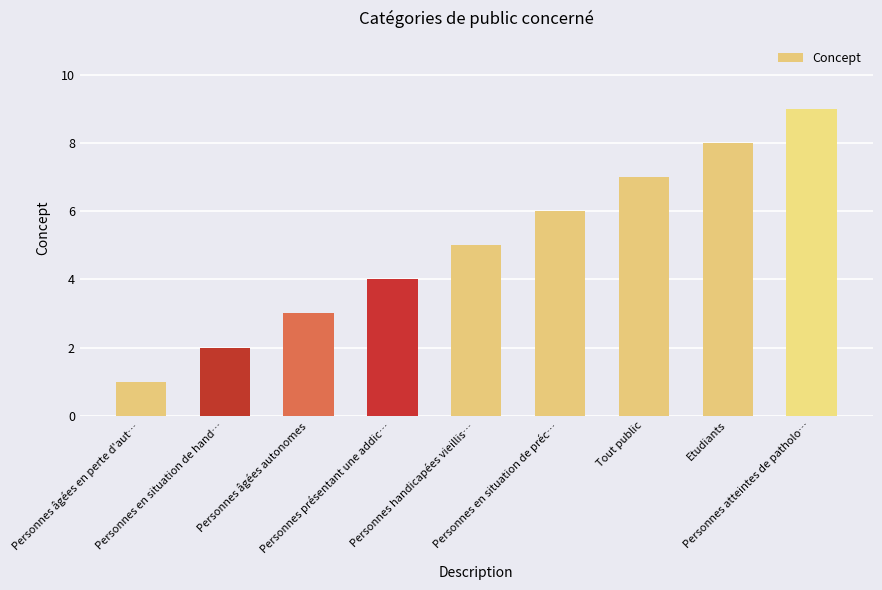

The value at Personnes en situation de préc… is 2. True or false?

False